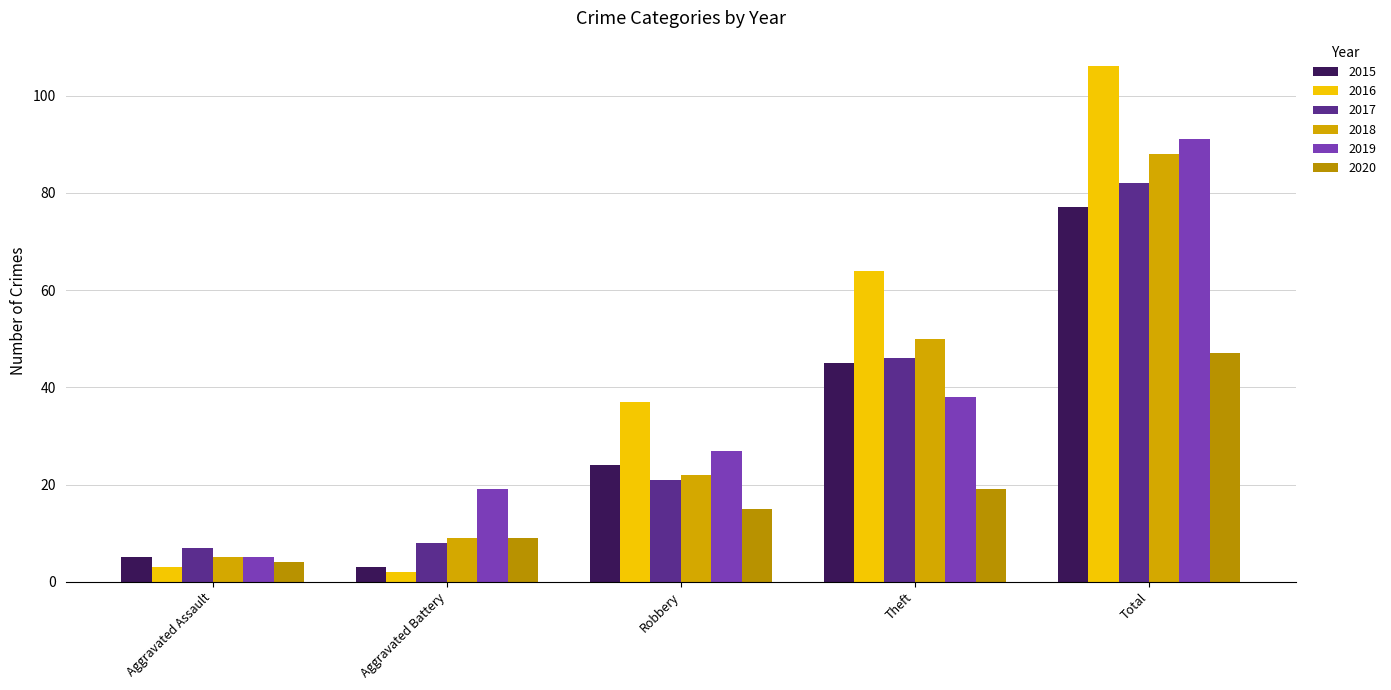

How many data points in 2016 are less than 37?

2